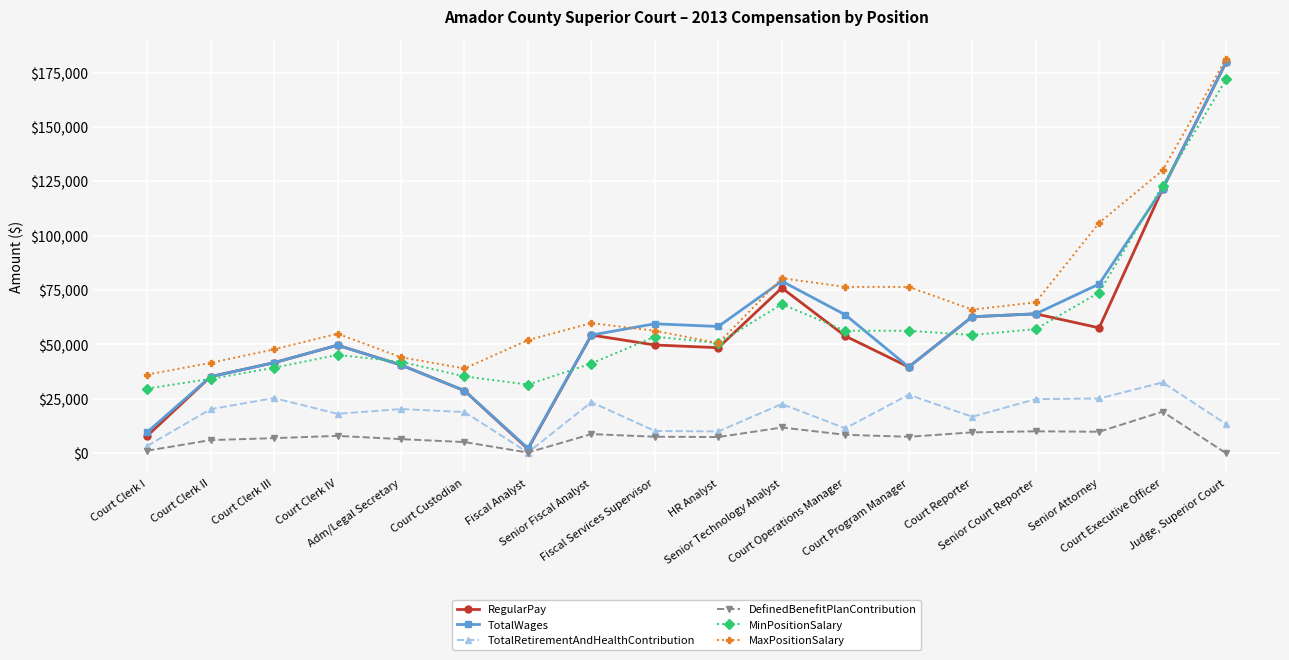

Which series ends up on top after the final intersection of RegularPay and MinPositionSalary?

RegularPay